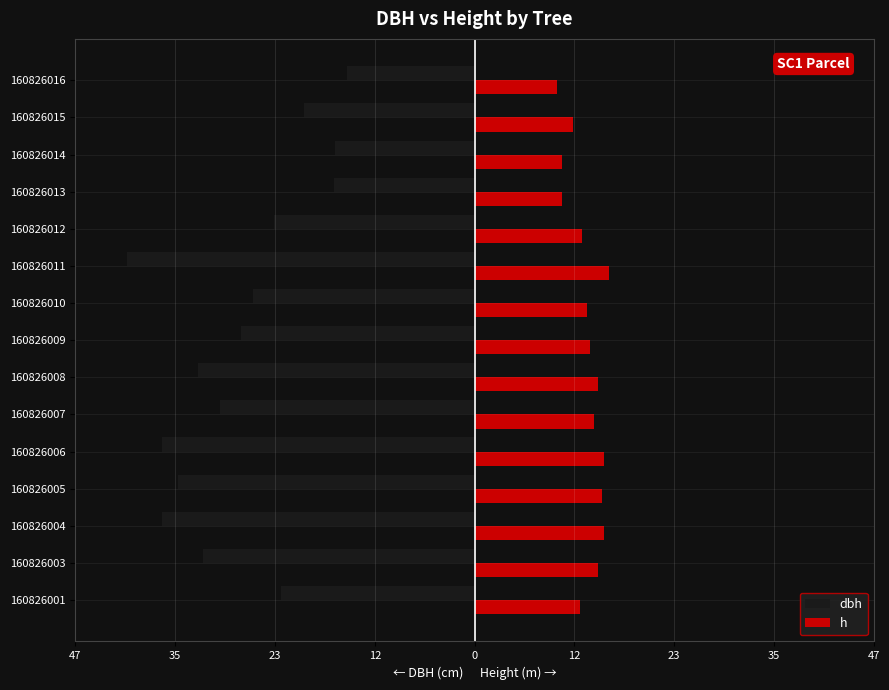

List the series in order of their peak value, lowest first.

dbh, h